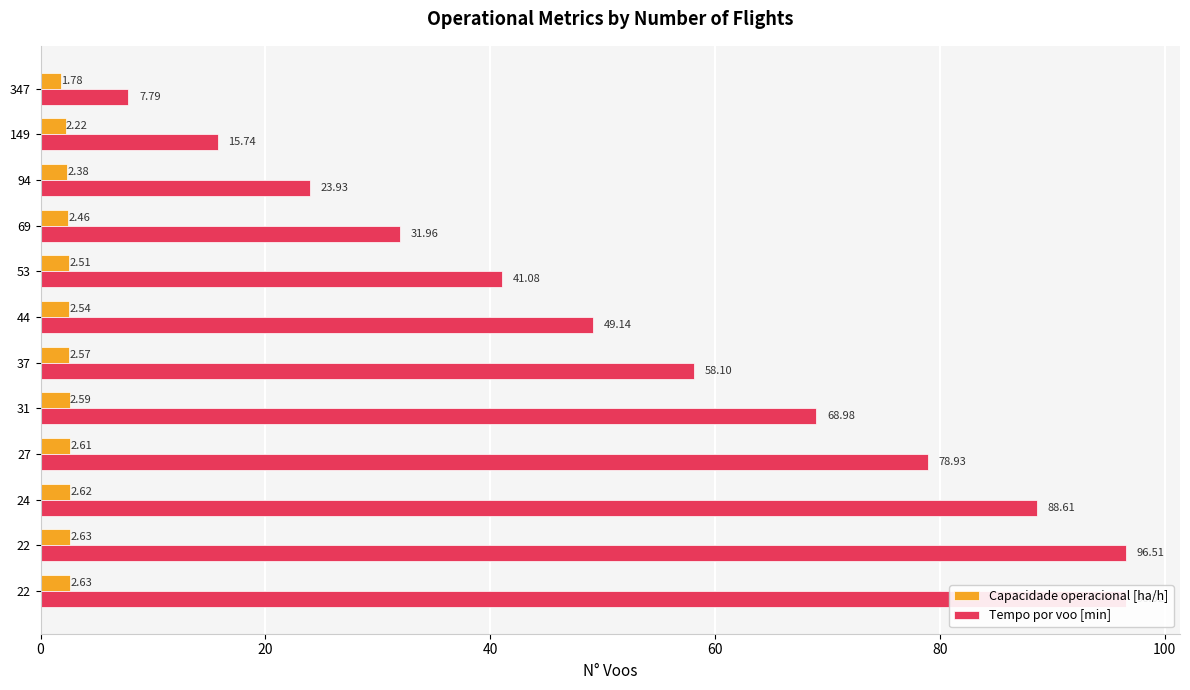

What is the minimum value shown in the chart?

1.8